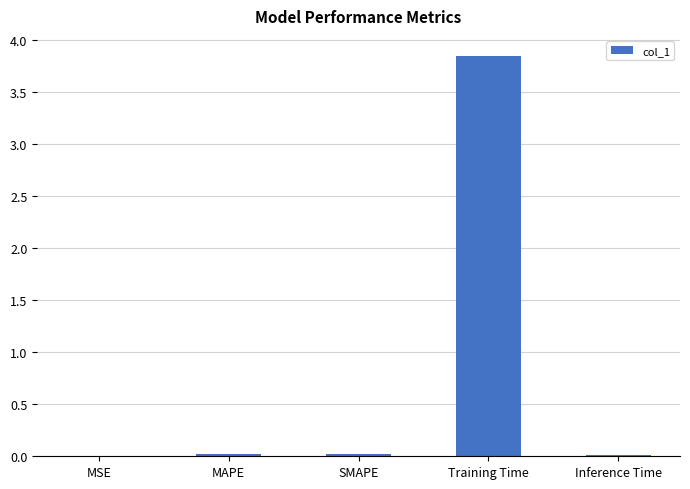

Is it true that the value at Inference Time is 0.0?

True